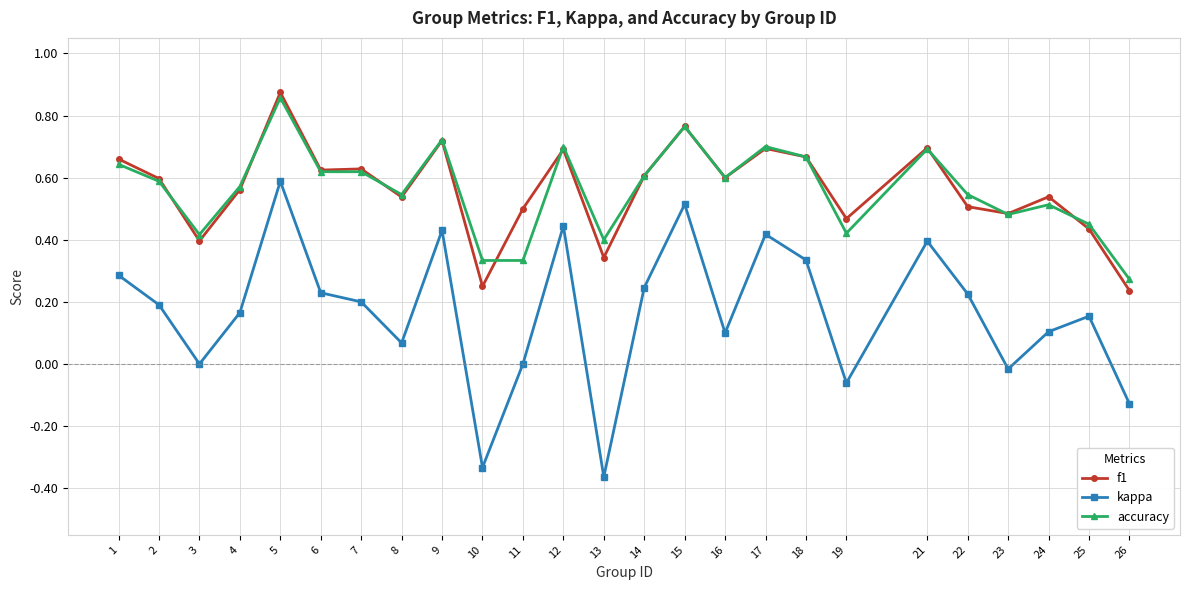

Where is the first local minimum for kappa?

3